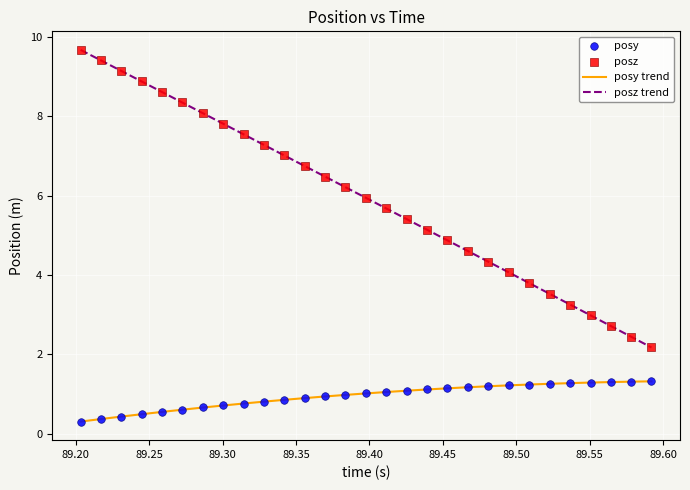

Which series has the largest total across all categories?

posz trend